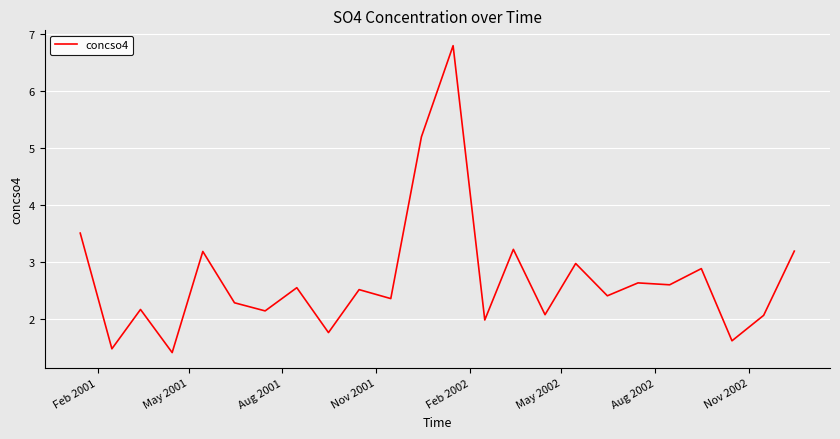

What is the smallest value displayed?

1.4